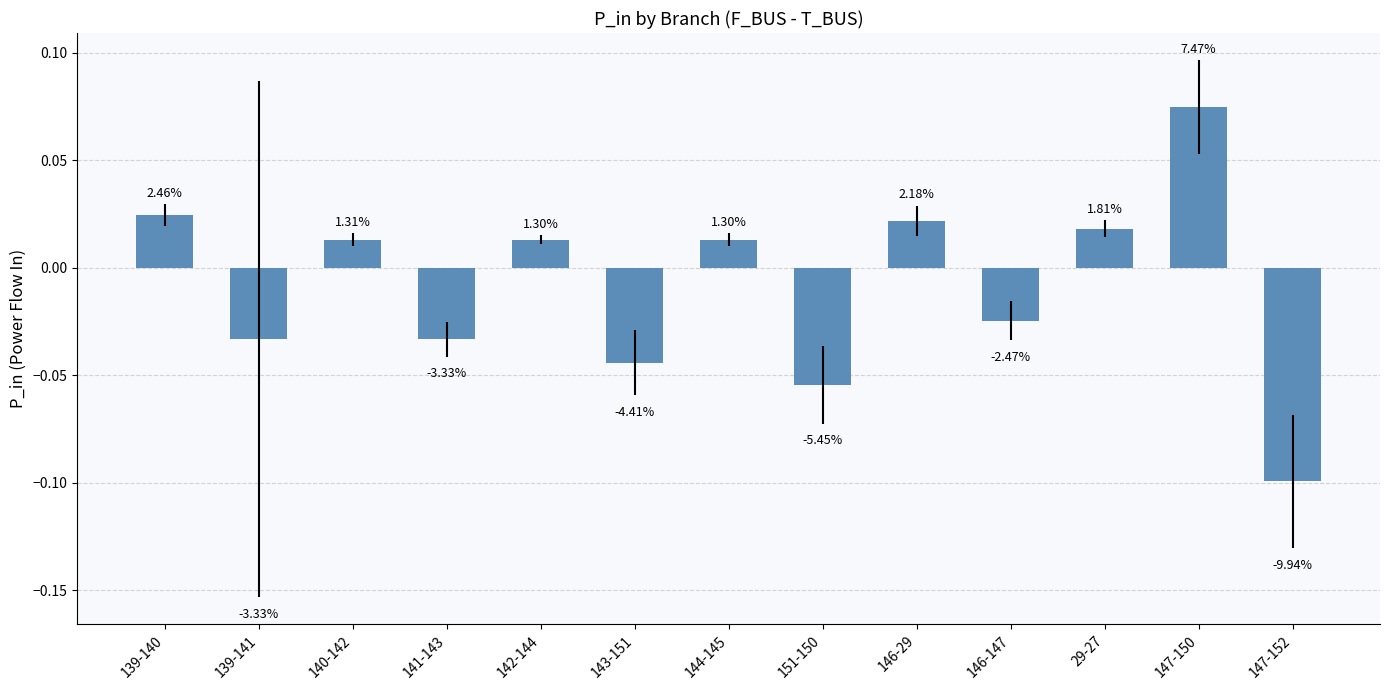

Reading right to left, transcribe all the data shown in this chart.

147-152=-0.1	147-150=0.1	29-27=0.0	146-147=-0.0	146-29=0.0	151-150=-0.1	144-145=0.0	143-151=-0.0	142-144=0.0	141-143=-0.0	140-142=0.0	139-141=-0.0	139-140=0.0